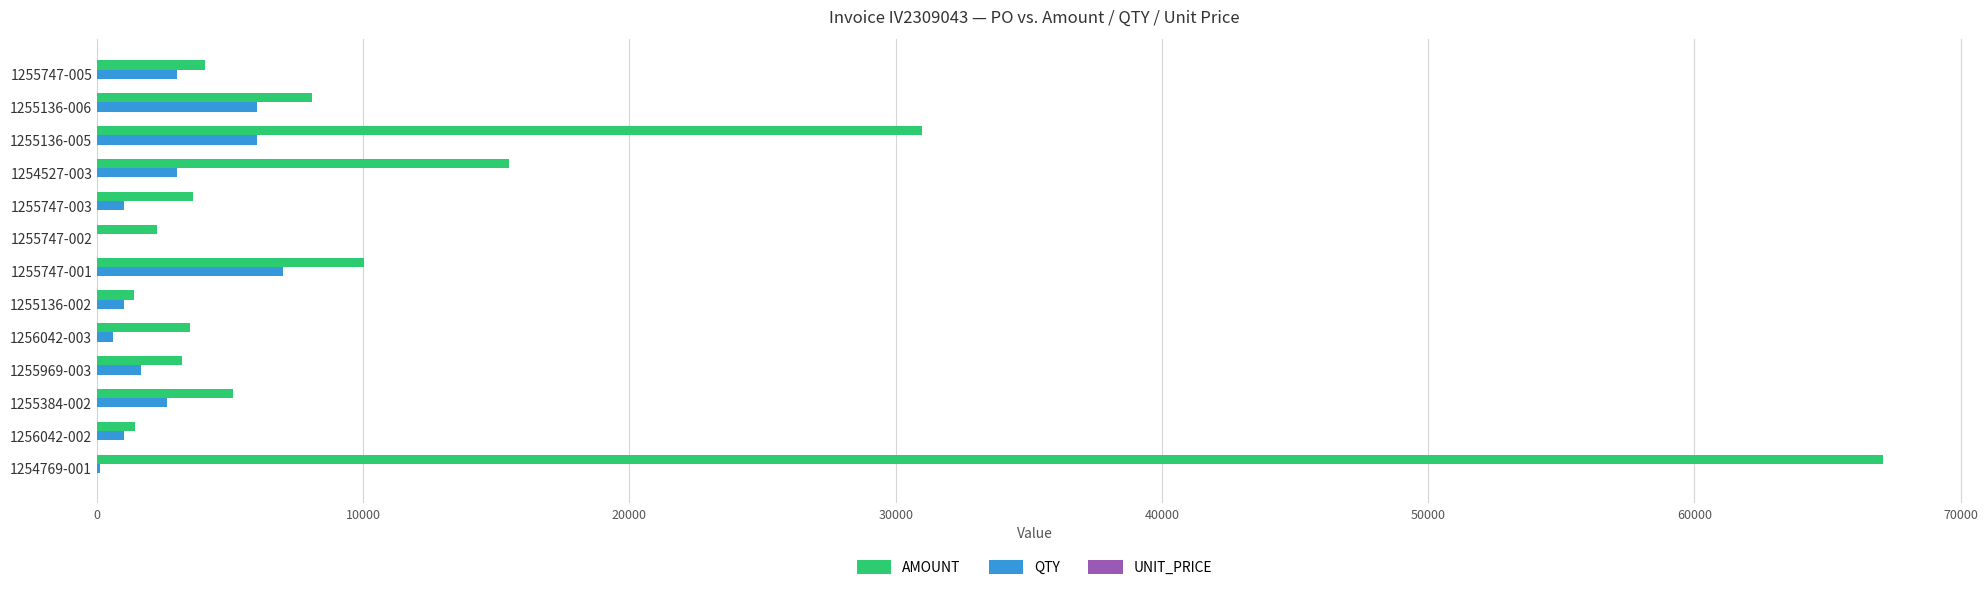

Which series changed the most between 1255747-001 and 1255747-002?

AMOUNT